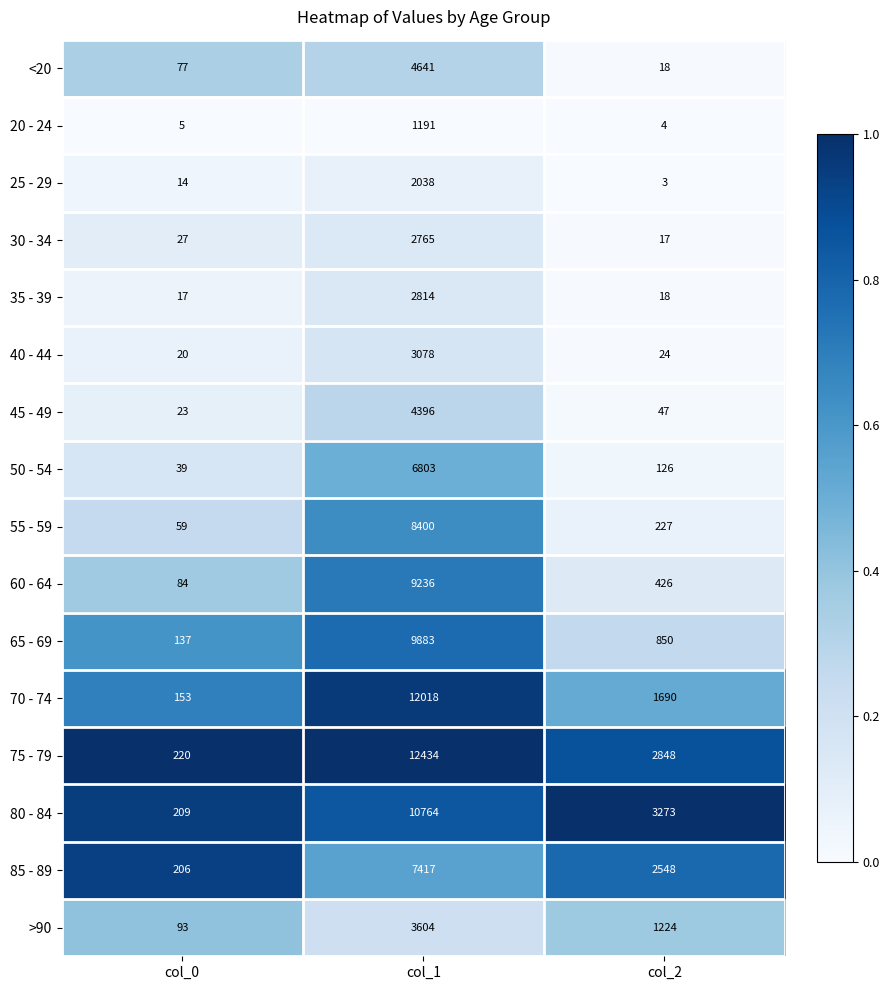

True or false: 55 - 59 has a value of 24 at col_0.

False